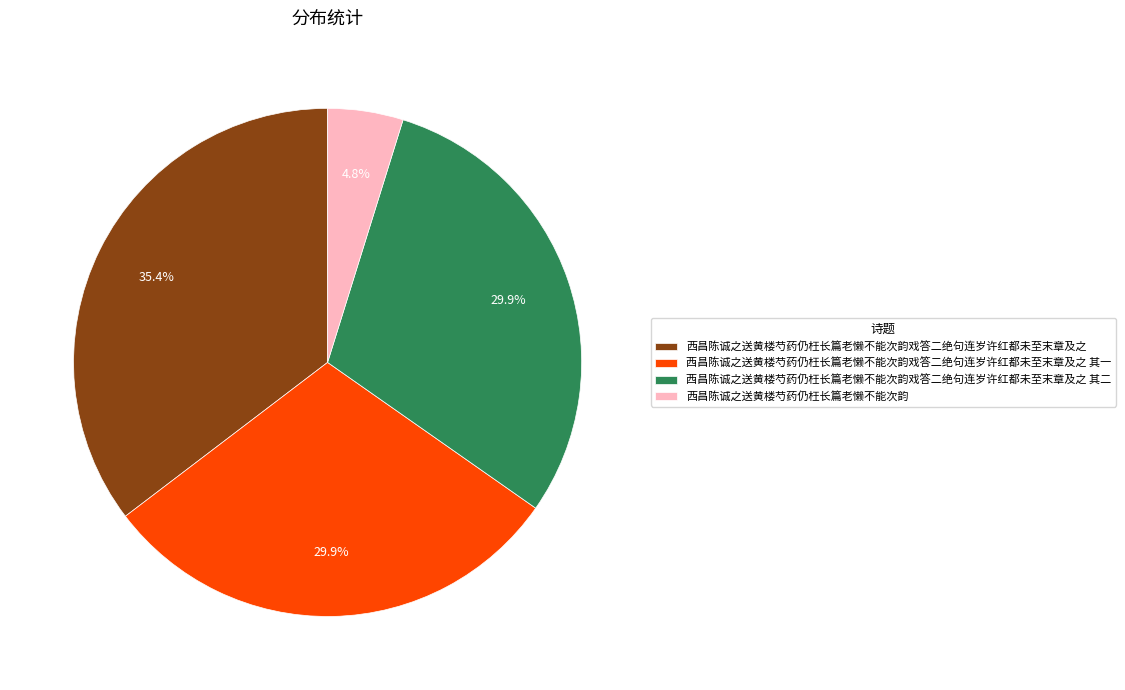

What percentage do 西昌陈诚之送黄楼芍药仍枉长篇老懒不能次韵 and 西昌陈诚之送黄楼芍药仍枉长篇老懒不能次韵戏答二绝句连岁许红都未至末章及之 其一 together represent?

34.7%